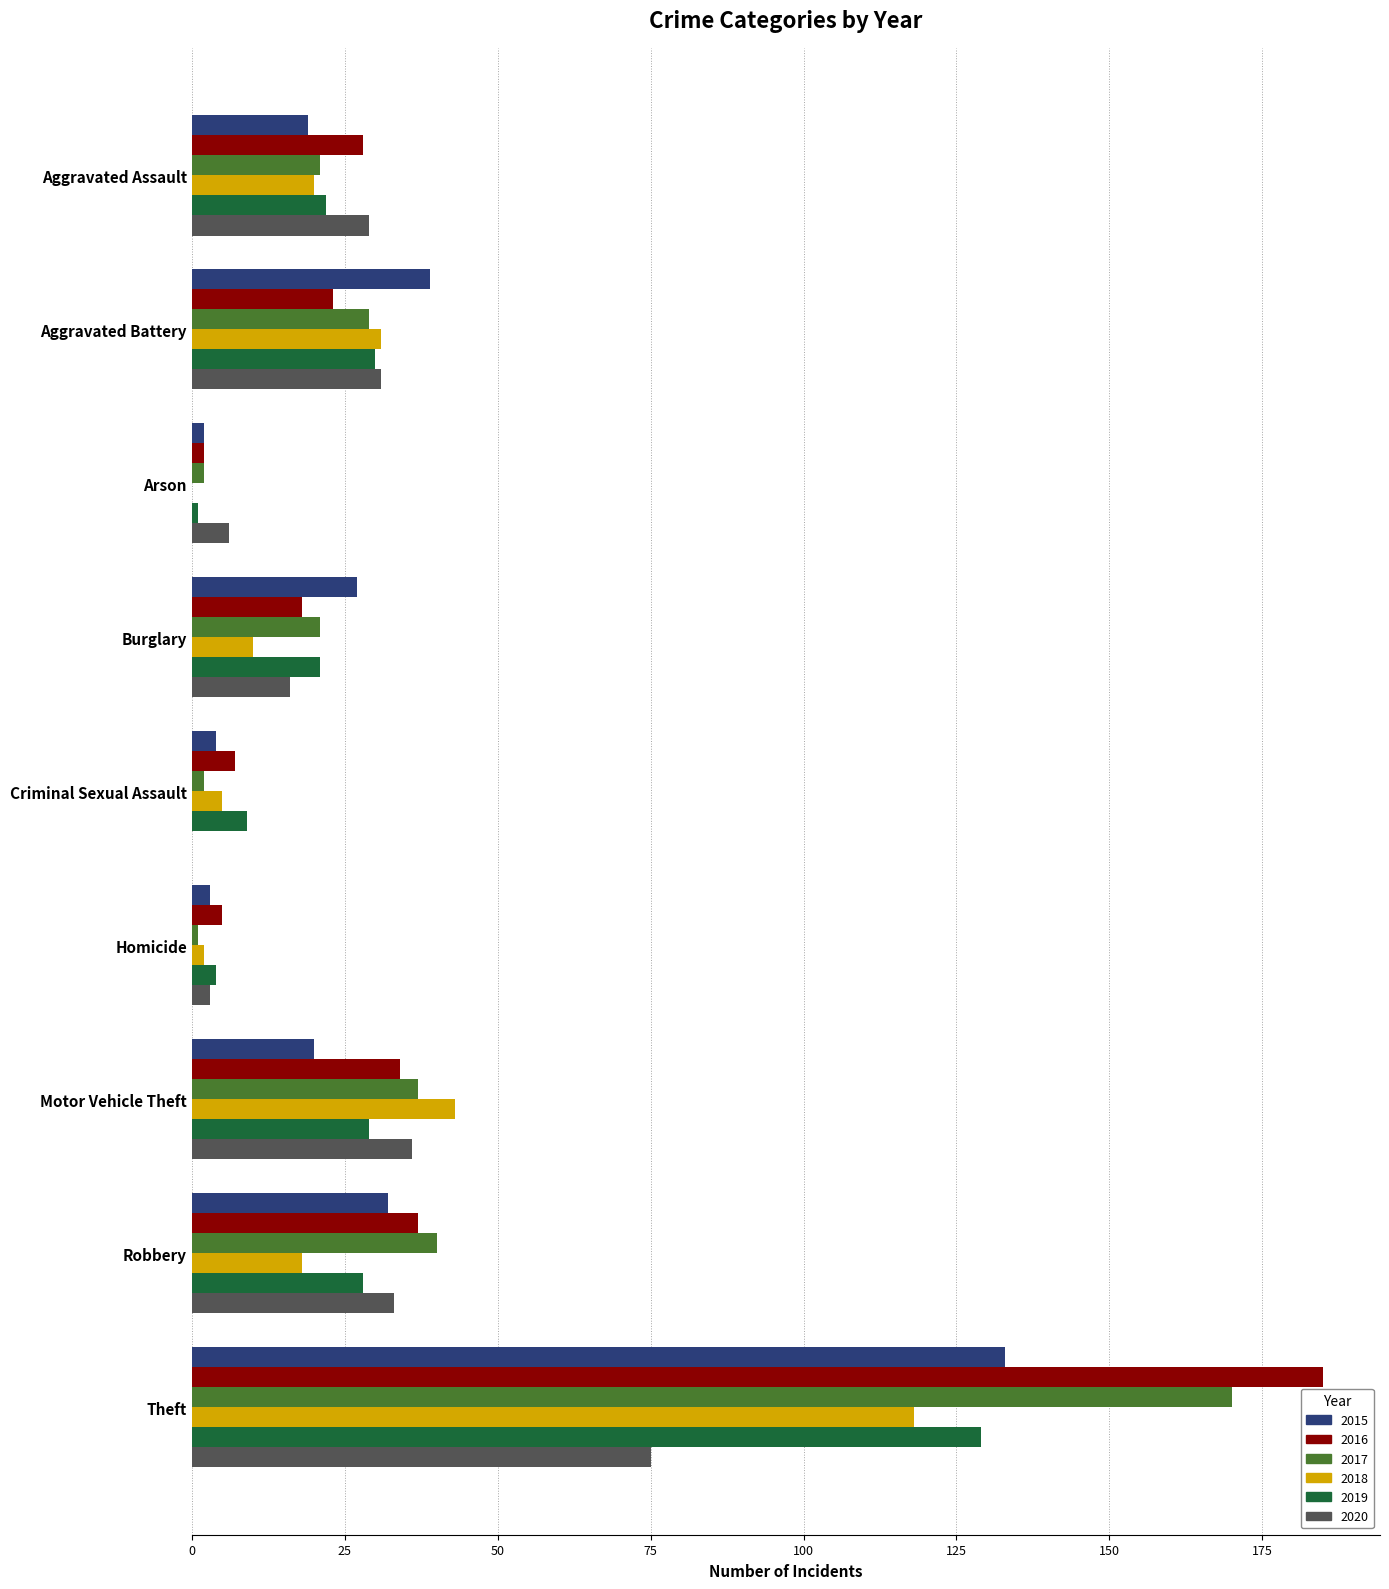

What is the sum of the 2015 values at Homicide and Arson?

5